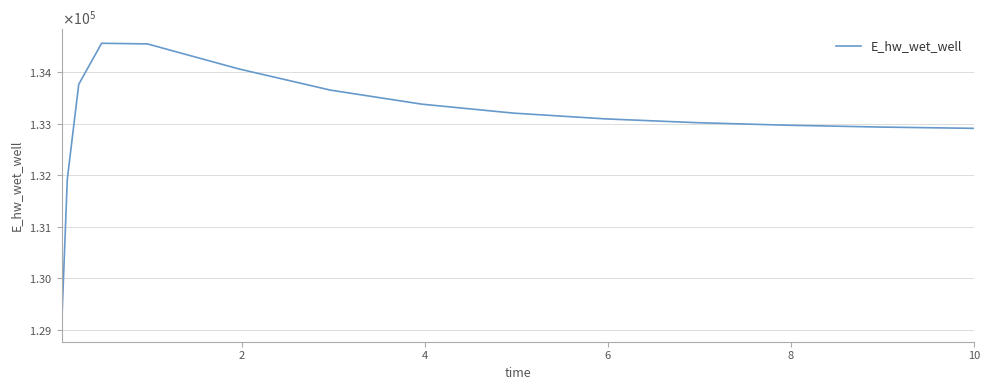

True or false: the data has more than 0 interior local peaks.

True